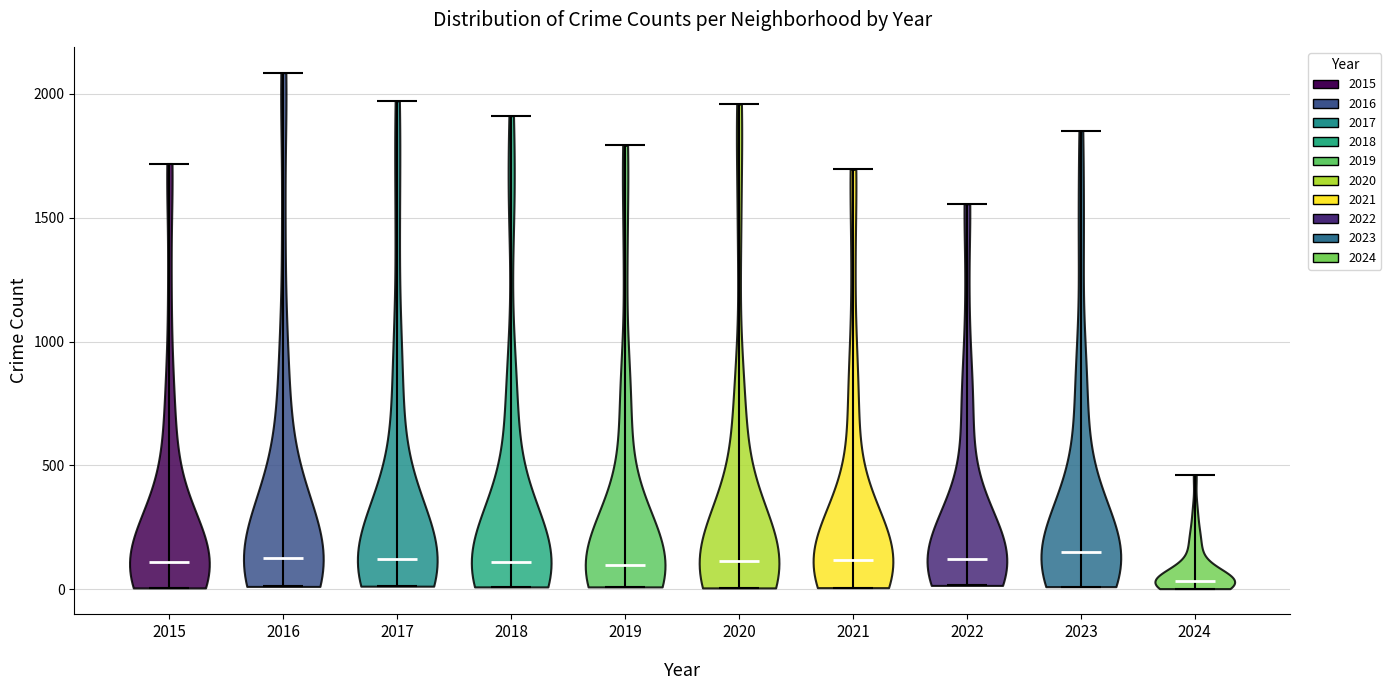

Reading left to right, read every violin against the y-axis: where its median line is, and the lowest and highest points it reaches. The values are not printed on the chart, so give them approximately, as read against the axis.

2015: median line 100, lowest point 0, highest point 1700
2016: median line 150, lowest point 0, highest point 2100
2017: median line 100, lowest point 0, highest point 1950
2018: median line 100, lowest point 0, highest point 1900
2019: median line 100, lowest point 0, highest point 1800
2020: median line 100, lowest point 0, highest point 1950
2021: median line 100, lowest point 0, highest point 1700
2022: median line 100, lowest point 0, highest point 1550
2023: median line 150, lowest point 0, highest point 1850
2024: median line 50, lowest point 0, highest point 450